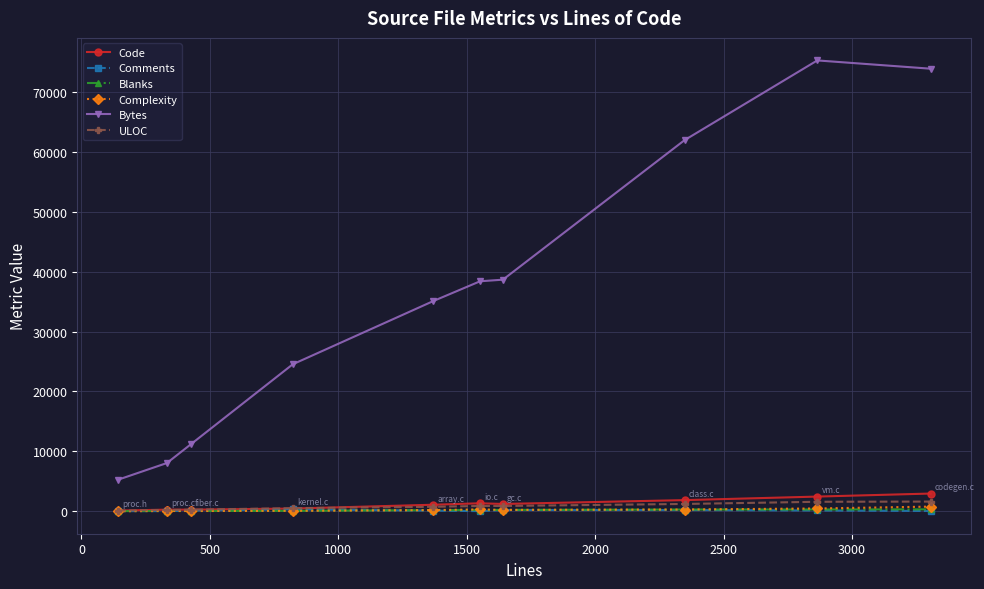

True or false: Bytes and ULOC cross at least once.

False